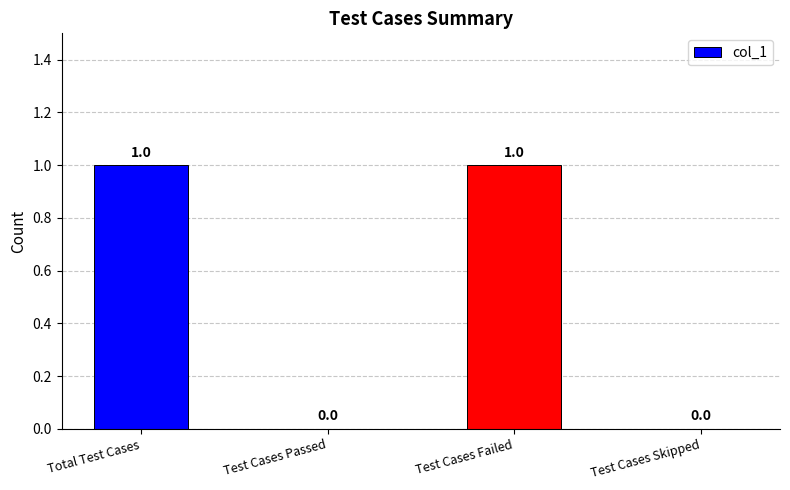

Approximately how many times larger is the value at Test Cases Failed compared to Total Test Cases?

1.0